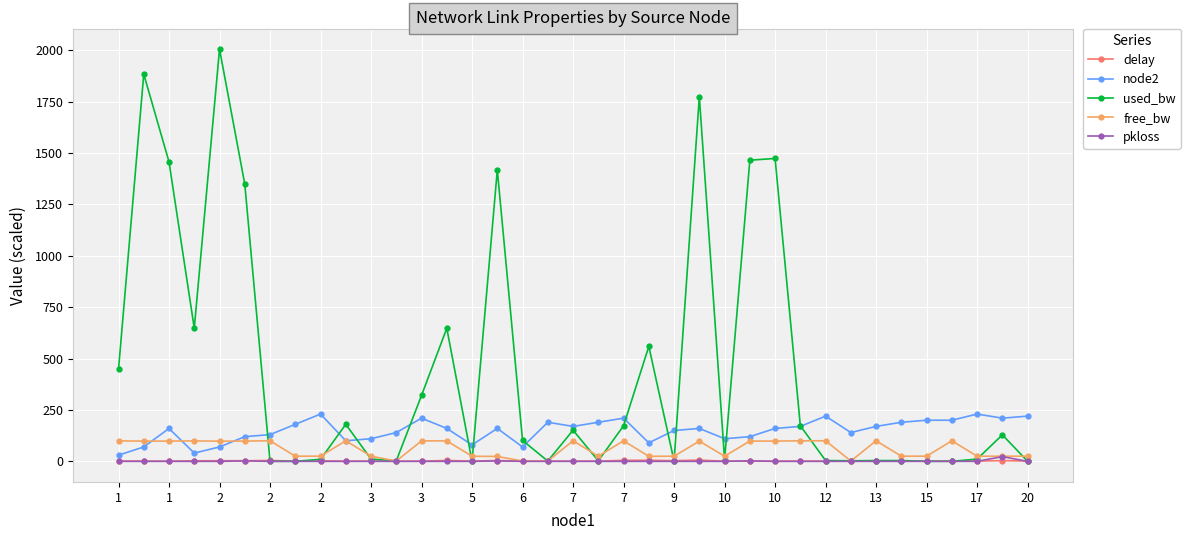

How many values in the delay series exceed 1?

22